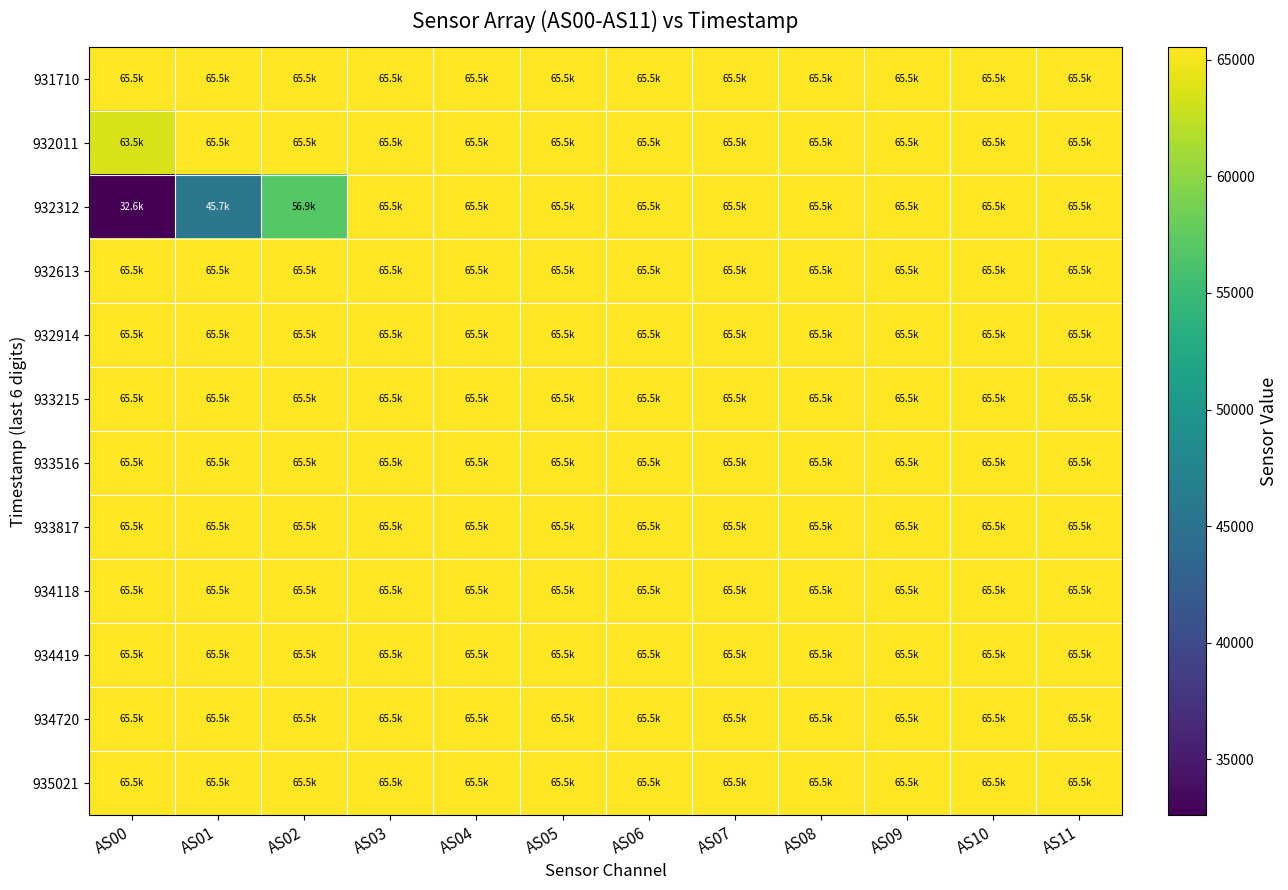

Reading left to right, what are all the values shown in this chart?

931710: AS00=65535	AS01=65535	AS02=65535	AS03=65535	AS04=65535	AS05=65535	AS06=65535	AS07=65535	AS08=65535	AS09=65535	AS10=65535	AS11=65535
932011: AS00=63478	AS01=65535	AS02=65535	AS03=65535	AS04=65535	AS05=65535	AS06=65535	AS07=65535	AS08=65535	AS09=65535	AS10=65535	AS11=65535
932312: AS00=32609	AS01=45663	AS02=56901	AS03=65535	AS04=65535	AS05=65535	AS06=65535	AS07=65535	AS08=65535	AS09=65535	AS10=65535	AS11=65535
932613: AS00=65535	AS01=65535	AS02=65535	AS03=65535	AS04=65535	AS05=65535	AS06=65535	AS07=65535	AS08=65535	AS09=65535	AS10=65535	AS11=65535
932914: AS00=65535	AS01=65535	AS02=65535	AS03=65535	AS04=65535	AS05=65535	AS06=65535	AS07=65535	AS08=65535	AS09=65535	AS10=65535	AS11=65535
933215: AS00=65535	AS01=65535	AS02=65535	AS03=65535	AS04=65535	AS05=65535	AS06=65535	AS07=65535	AS08=65535	AS09=65535	AS10=65535	AS11=65535
933516: AS00=65535	AS01=65535	AS02=65535	AS03=65535	AS04=65535	AS05=65535	AS06=65535	AS07=65535	AS08=65535	AS09=65535	AS10=65535	AS11=65535
933817: AS00=65535	AS01=65535	AS02=65535	AS03=65535	AS04=65535	AS05=65535	AS06=65535	AS07=65535	AS08=65535	AS09=65535	AS10=65535	AS11=65535
934118: AS00=65535	AS01=65535	AS02=65535	AS03=65535	AS04=65535	AS05=65535	AS06=65535	AS07=65535	AS08=65535	AS09=65535	AS10=65535	AS11=65535
934419: AS00=65535	AS01=65535	AS02=65535	AS03=65535	AS04=65535	AS05=65535	AS06=65535	AS07=65535	AS08=65535	AS09=65535	AS10=65535	AS11=65535
934720: AS00=65535	AS01=65535	AS02=65535	AS03=65535	AS04=65535	AS05=65535	AS06=65535	AS07=65535	AS08=65535	AS09=65535	AS10=65535	AS11=65535
935021: AS00=65535	AS01=65535	AS02=65535	AS03=65535	AS04=65535	AS05=65535	AS06=65535	AS07=65535	AS08=65535	AS09=65535	AS10=65535	AS11=65535